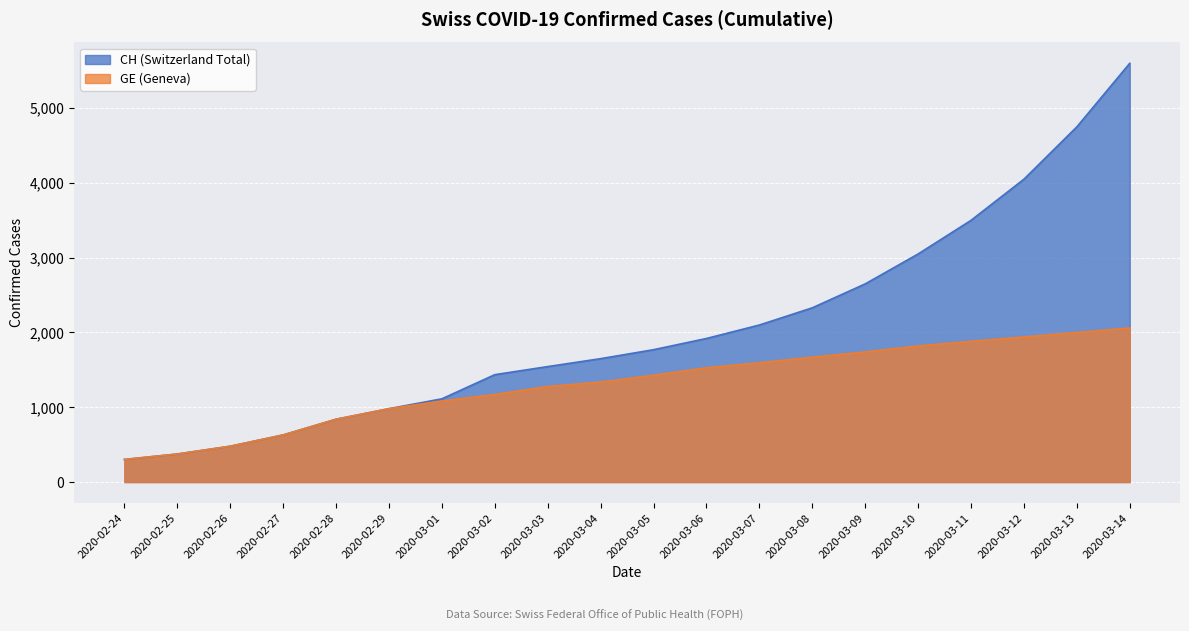

What is the value of the CH point at the 10th from the left?

1650